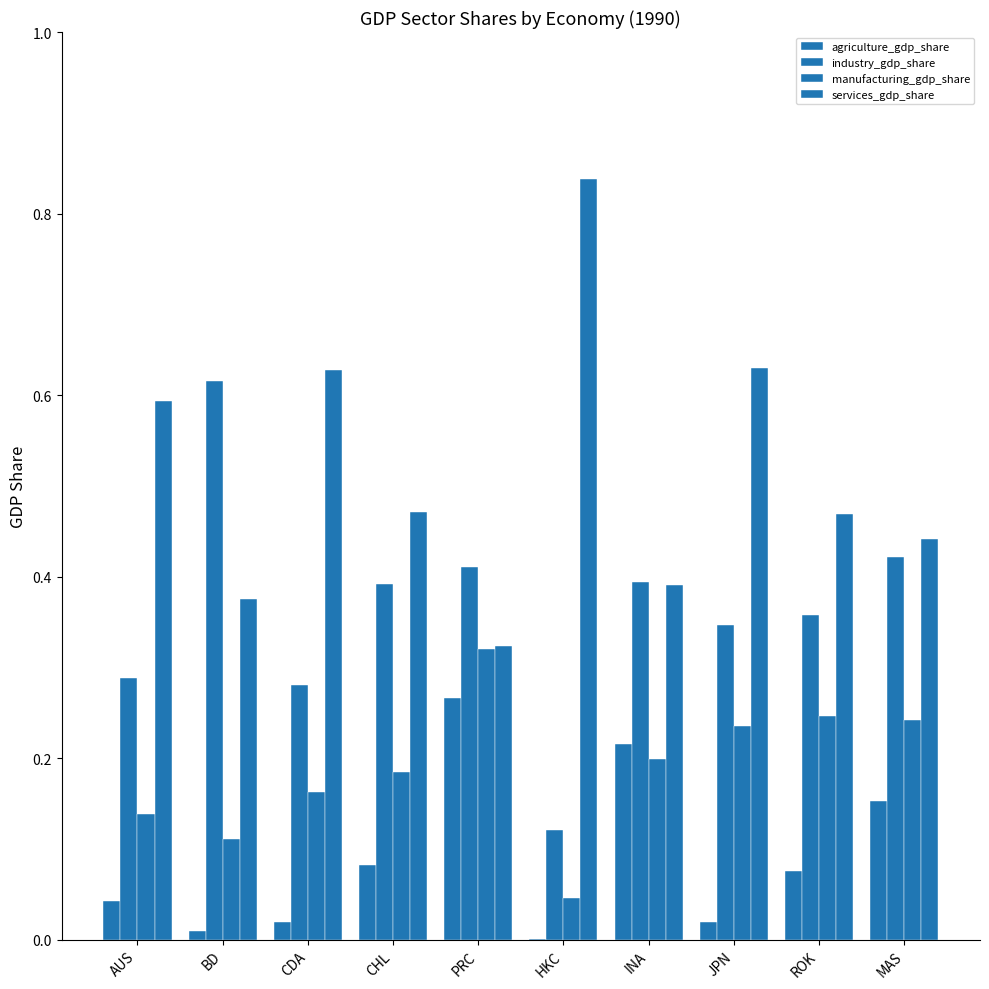

The services_gdp_share series shows 0.9 at AUS. True or false?

False